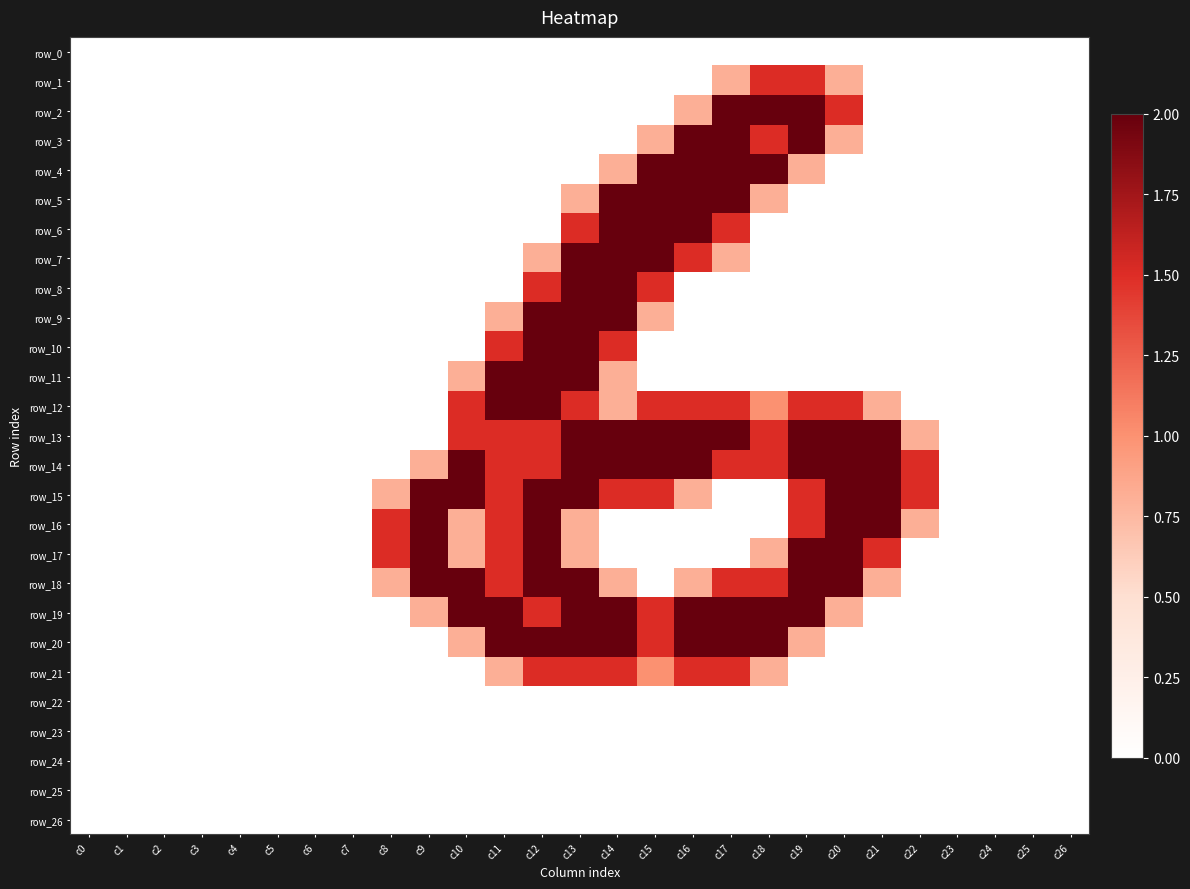

List the labels in order of row_22 value, smallest first.

c0, c1, c2, c3, c4, c5, c6, c7, c8, c9, c10, c11, c12, c13, c14, c15, c16, c17, c18, c19, c20, c21, c22, c23, c24, c25, c26